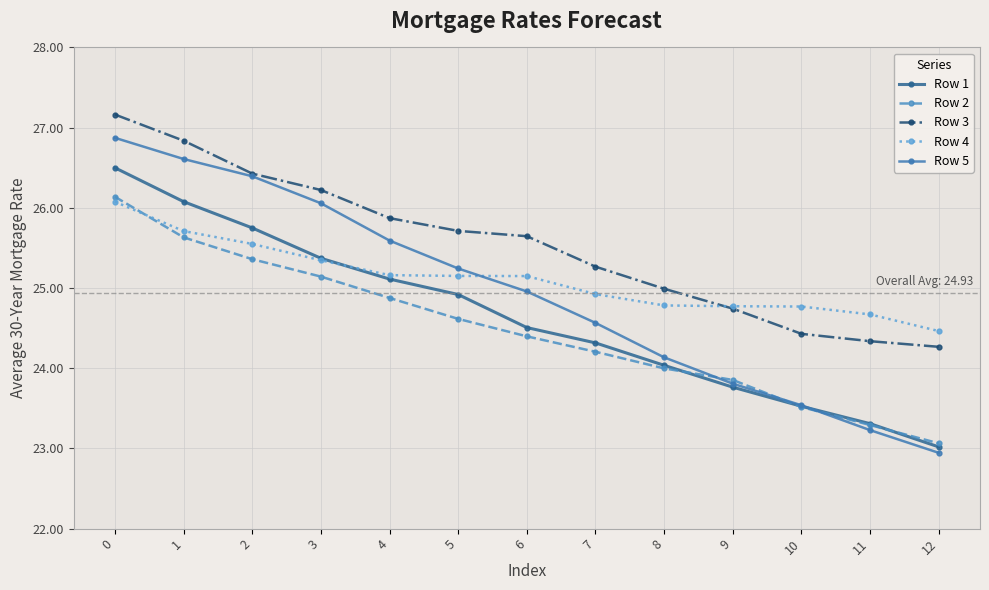

Which series changed the most between 7 and 12?

Row 5